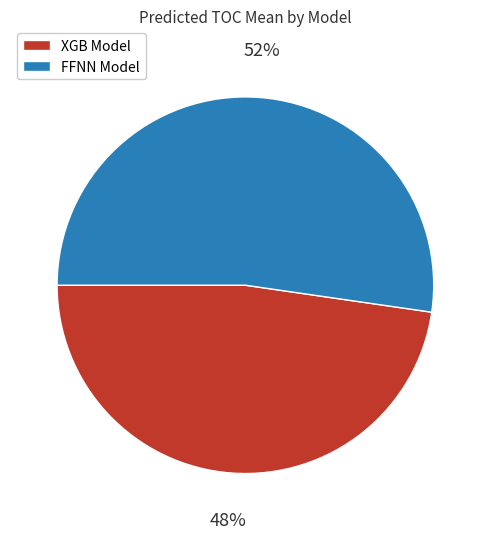

To the nearest percent, what is the average slice percentage?

50%